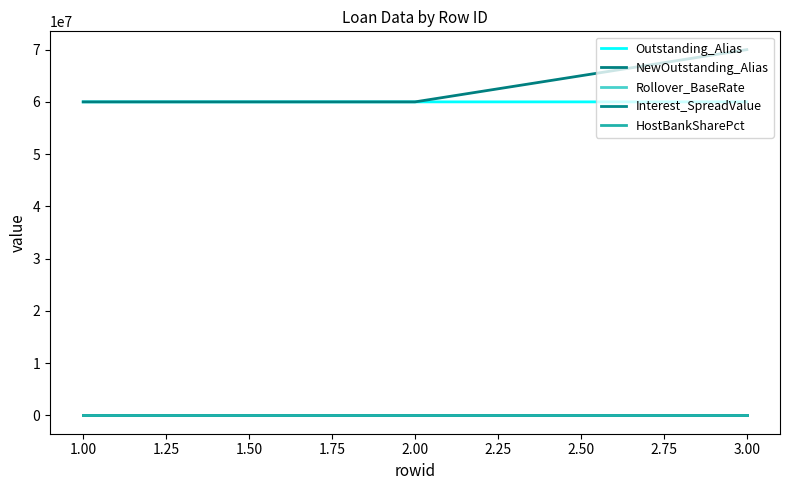

What are all the series names shown in the legend?

Outstanding_Alias, NewOutstanding_Alias, Rollover_BaseRate, Interest_SpreadValue, HostBankSharePct